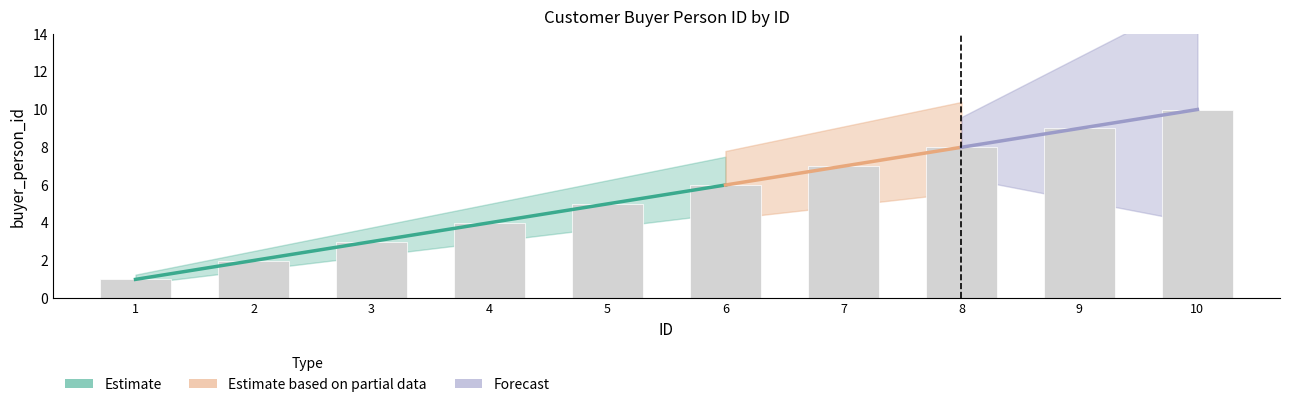

What is the sum of the values at 2 and 1?

3